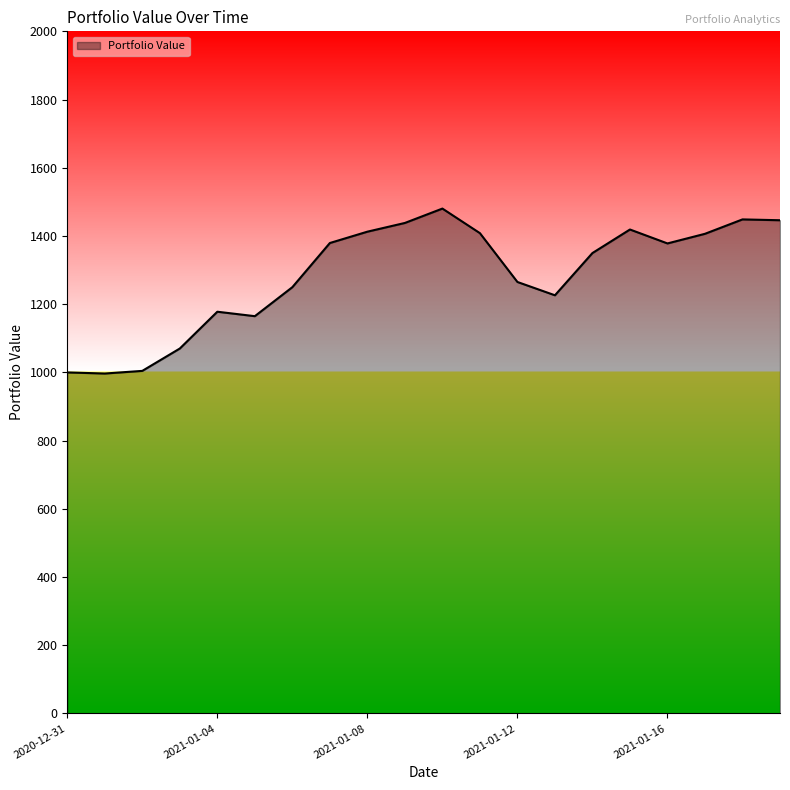

What is the smallest value displayed?

996.8